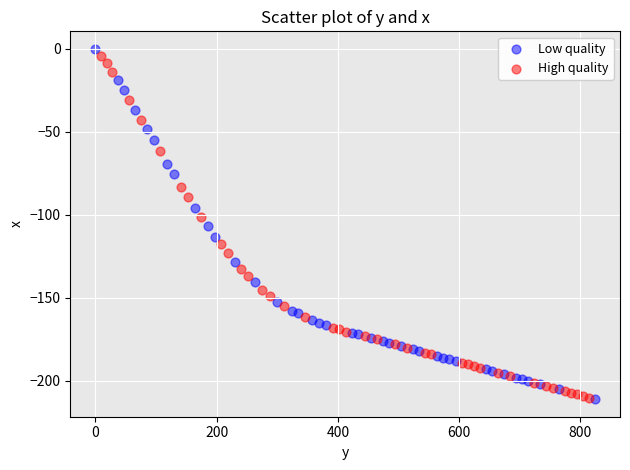

Which series contains the highest Y value?

Low quality